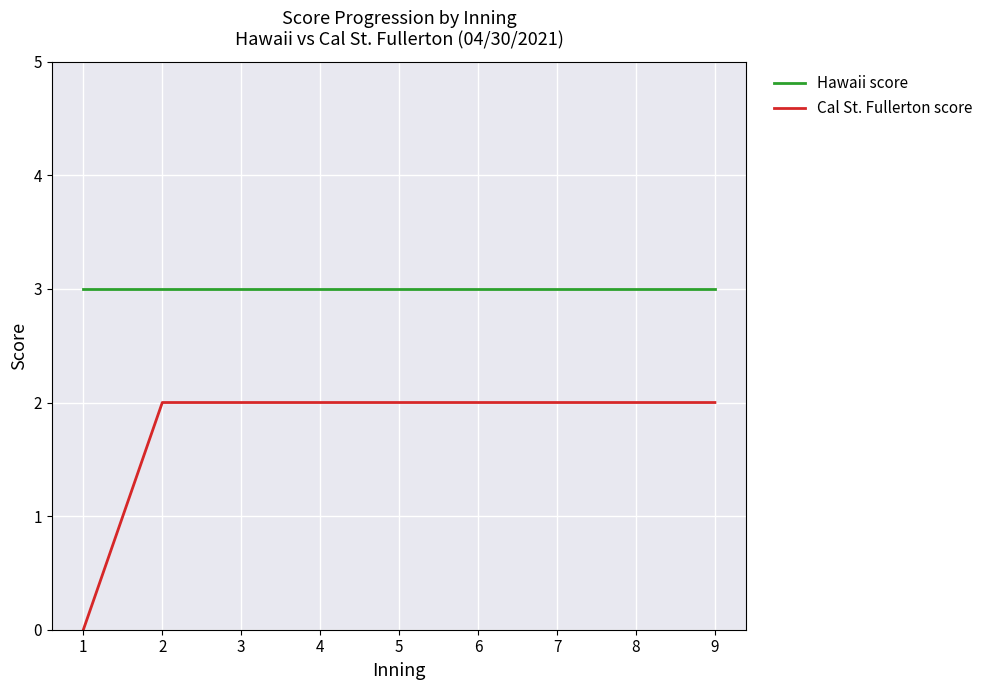

What is the sum of all Cal St. Fullerton score values?

16